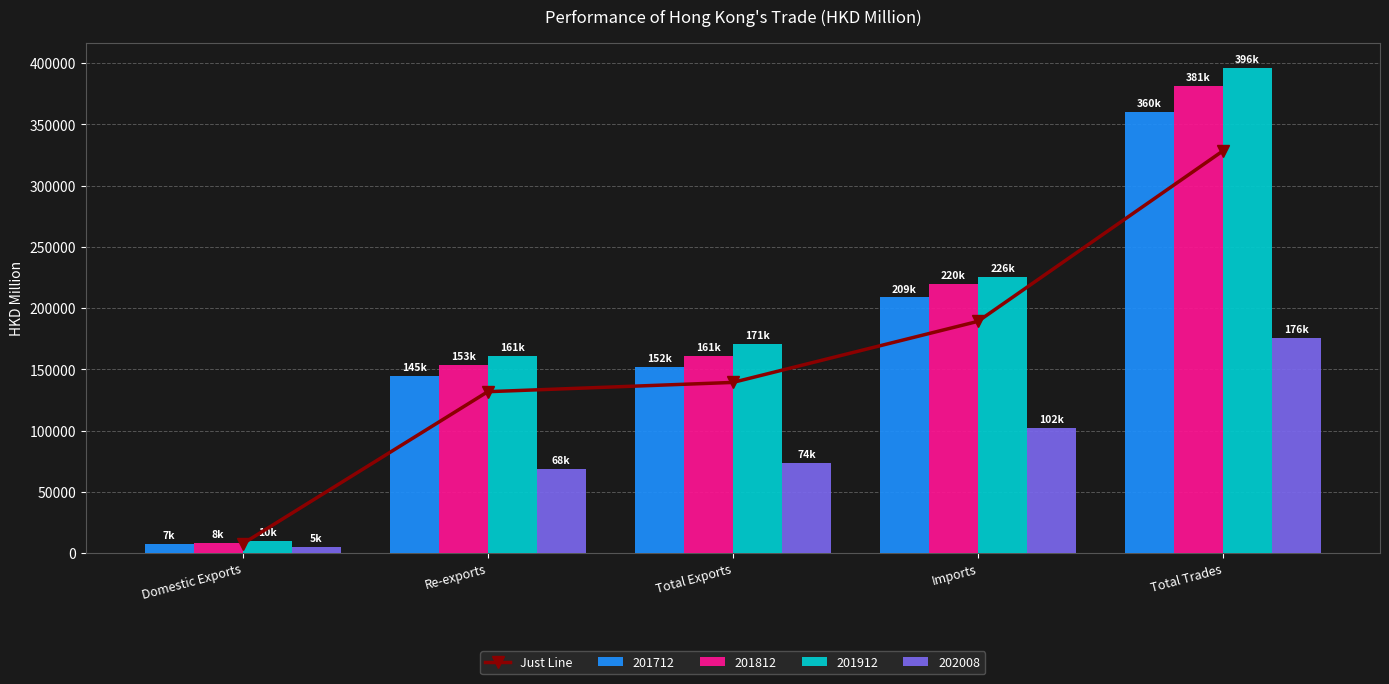

What is the average value?

159246.2